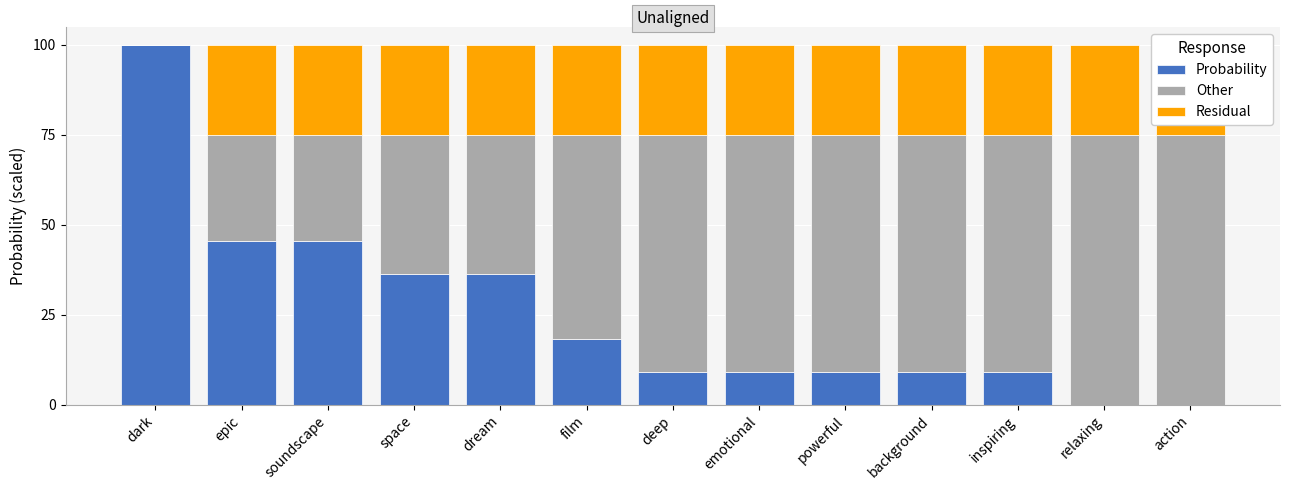

What is the maximum value shown in the chart?

1.0